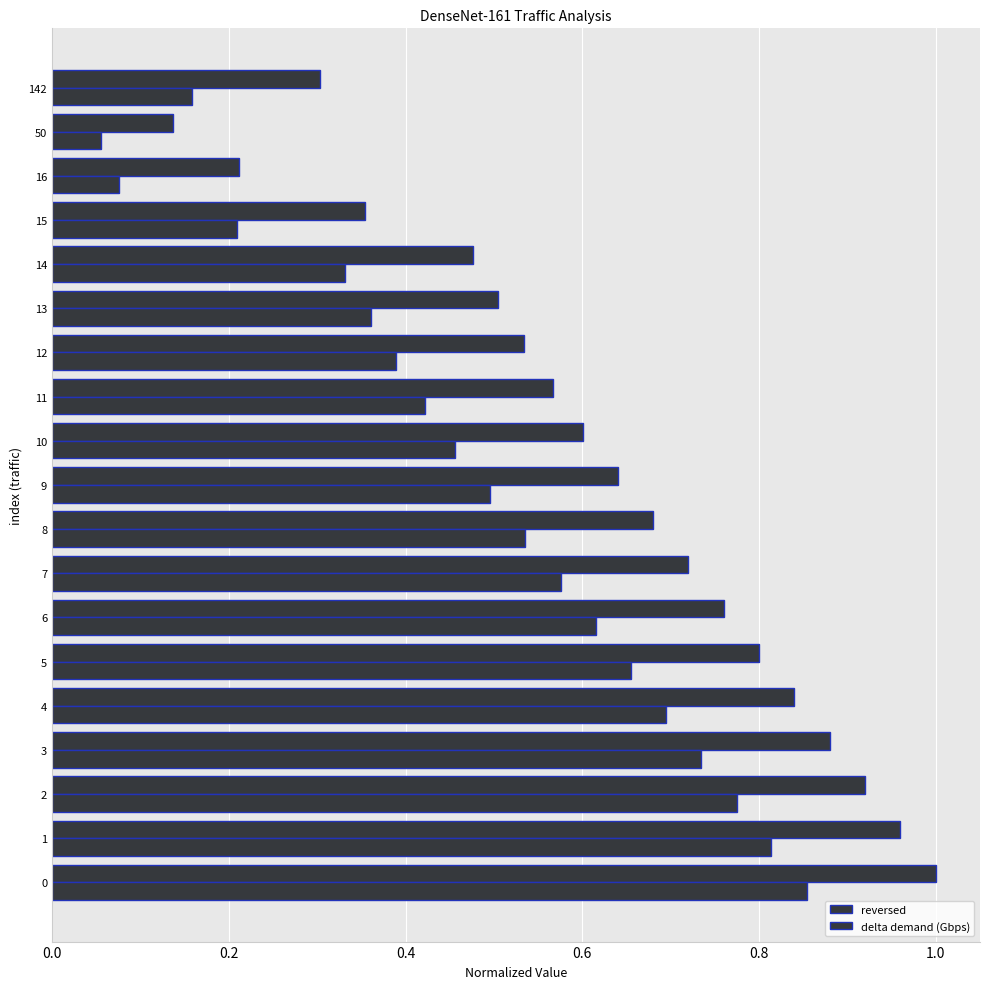

What is the difference between the highest and lowest values at 9?

0.1